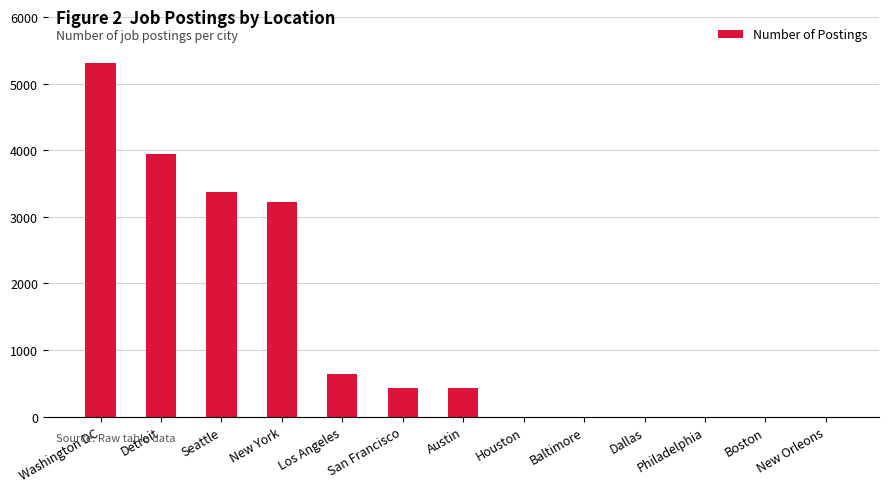

Which category has the highest value across all series?

Washington DC